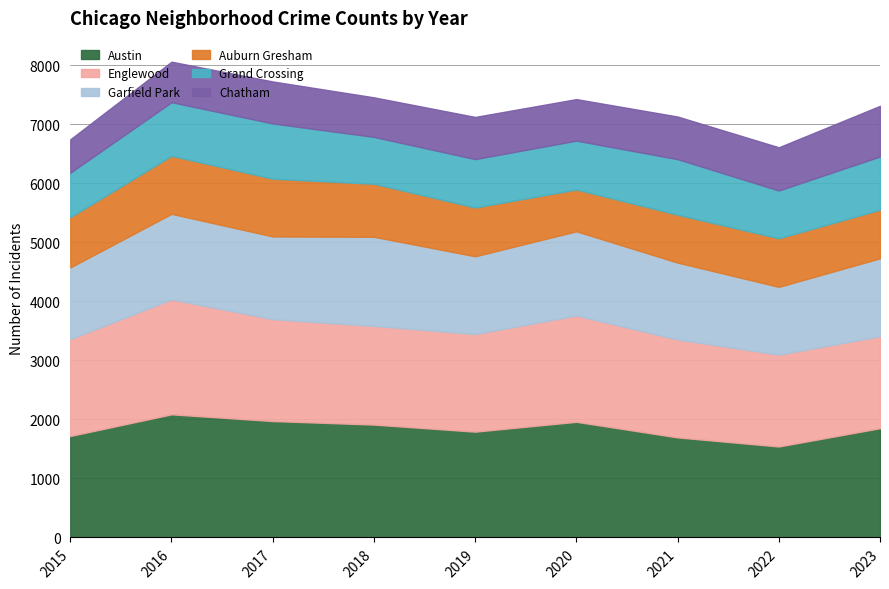

How many lines are shown in the chart?

6